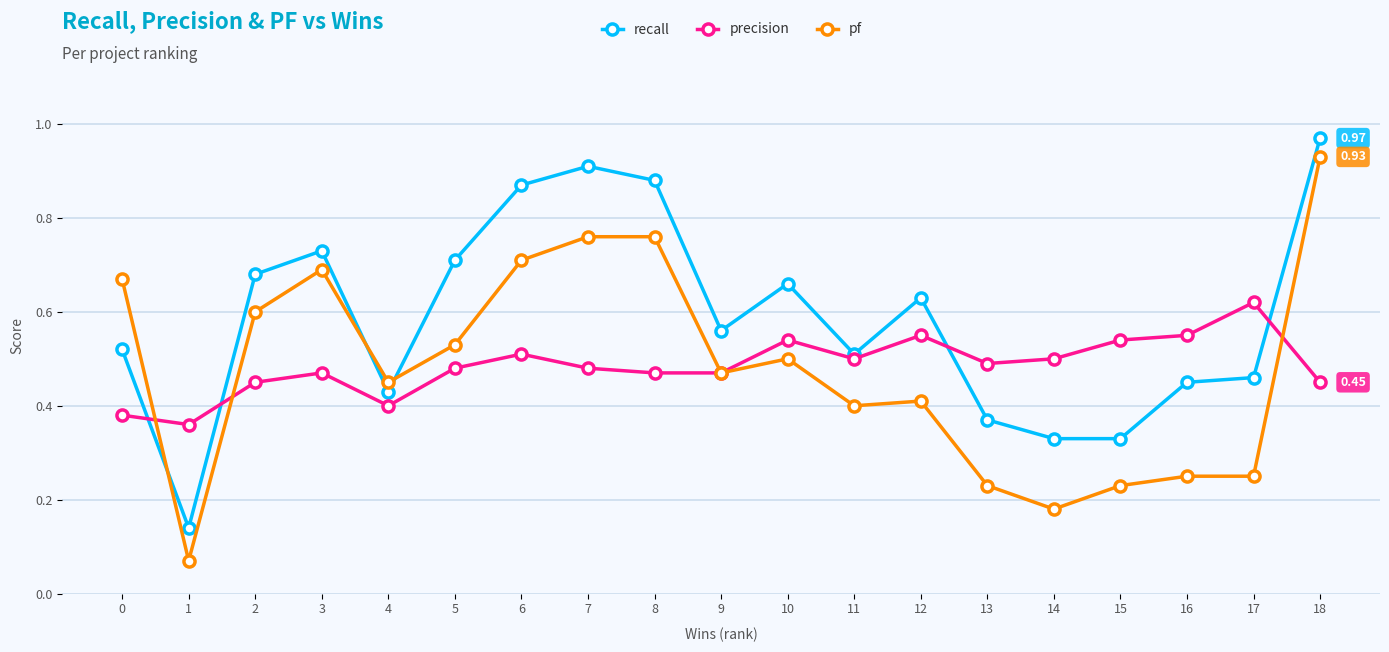

The recall series shows 0.4 at 2. True or false?

False